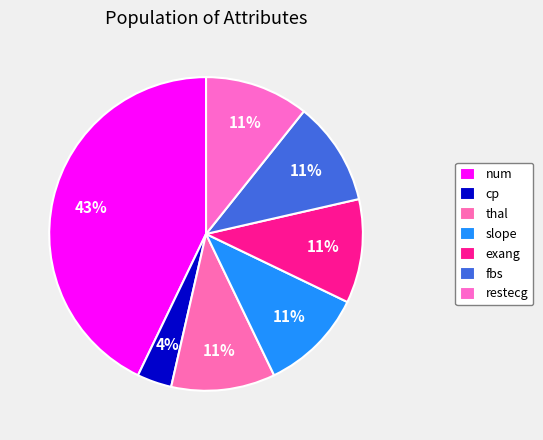

To the nearest percent, what percentage of the pie is slope?

11%